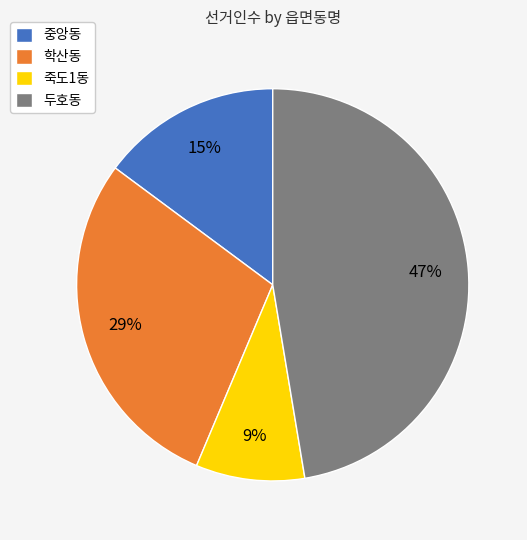

Count the number of slices in the pie.

4